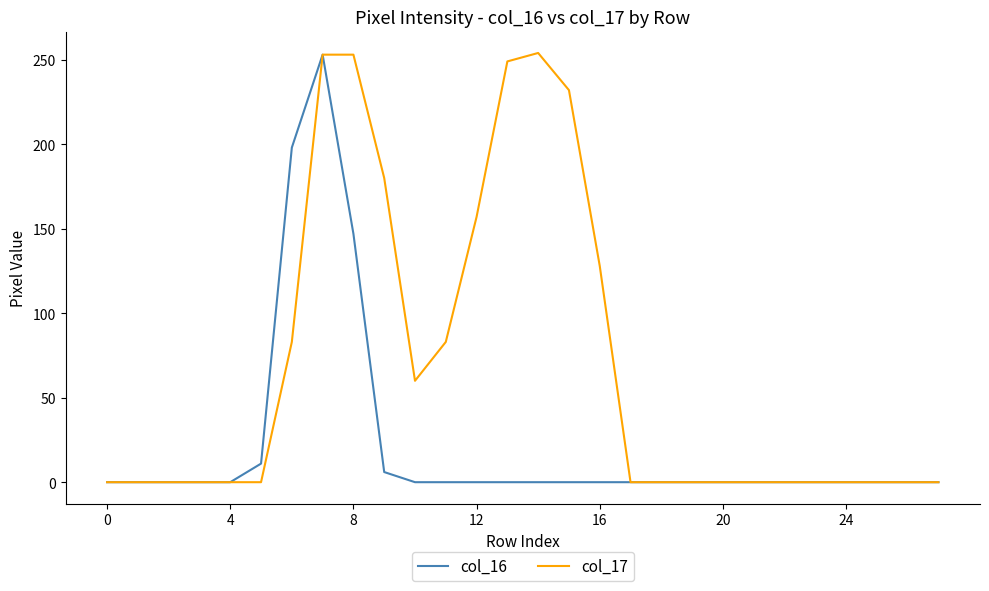

Rank the series by their average value, from lowest to highest.

col_16, col_17